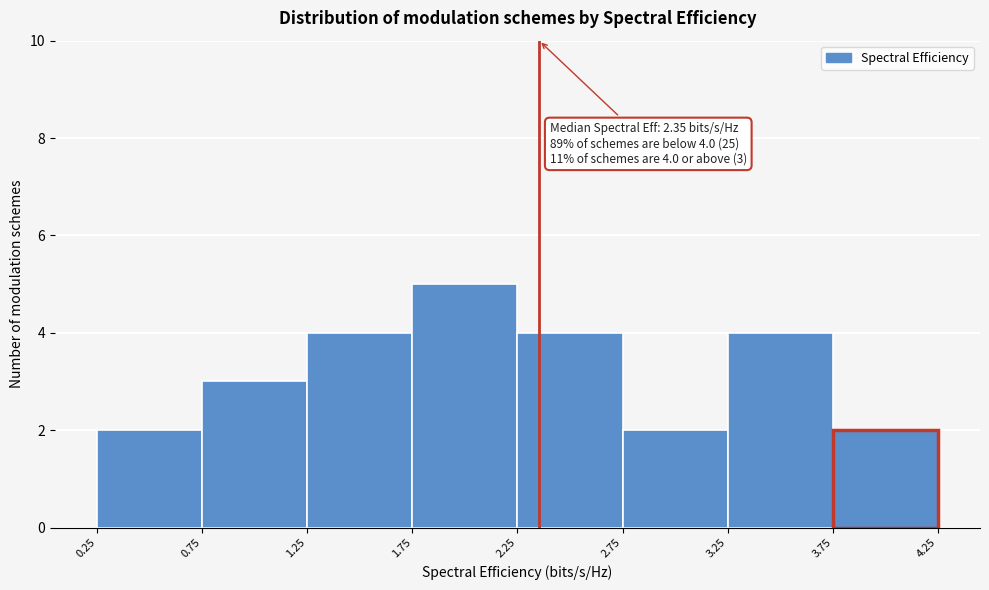

Over which range of the x-axis is the bar tallest?

1.75 to 2.25